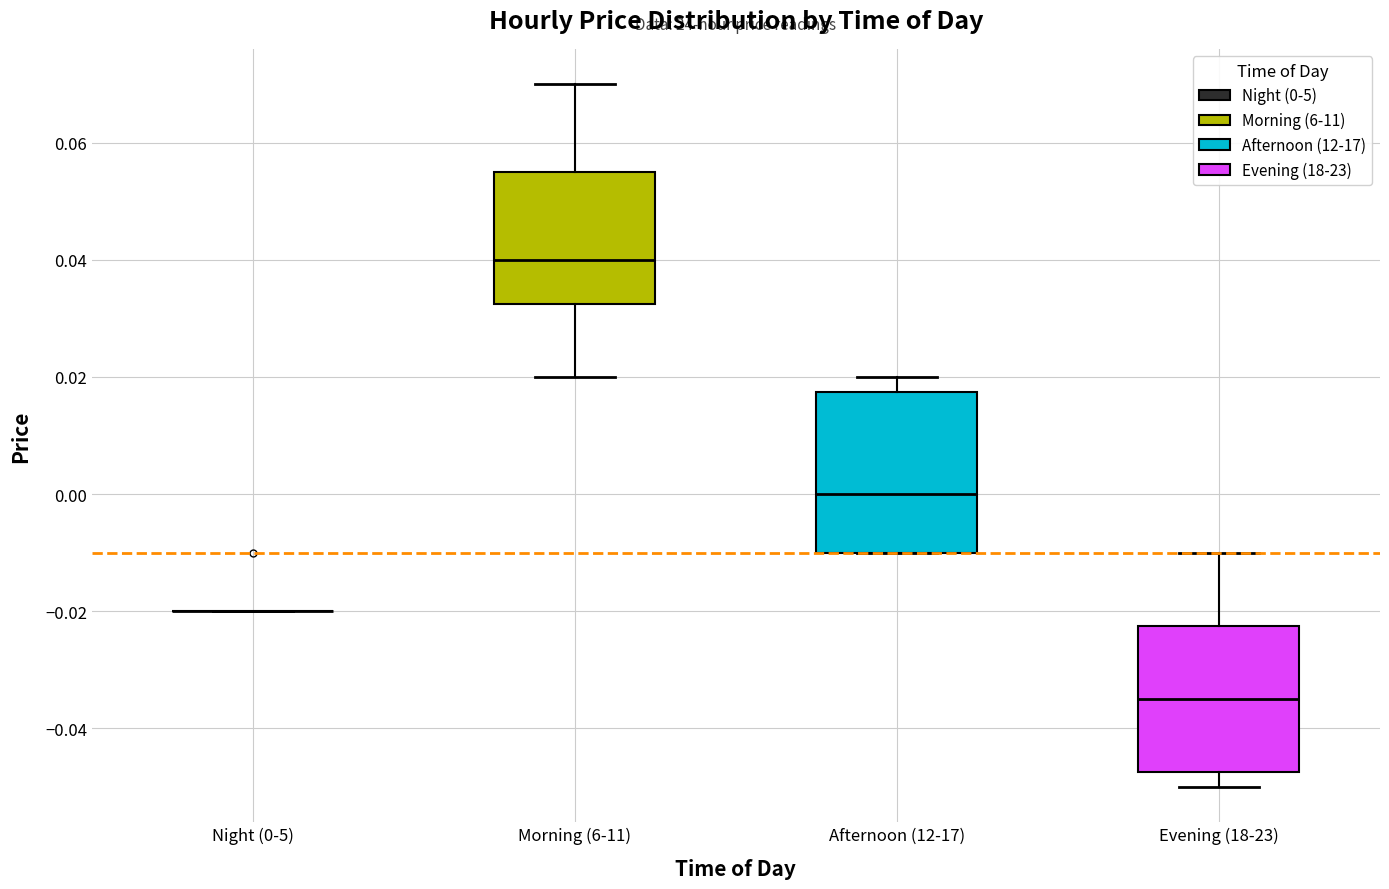

Reading left to right, transcribe this box plot: for each box, give where its median line is, the range the box spans, and where its two whiskers end, as read against the y-axis. The values are not printed on the chart, so give them approximately, as read against the axis.

Night (0-5): box collapsed to a line at -0.020, whiskers -0.020 to -0.020
Morning (6-11): median 0.040, box 0.032 to 0.056, whiskers 0.020 to 0.070
Afternoon (12-17): median 0.000, box -0.010 to 0.018, whiskers -0.010 to 0.020
Evening (18-23): median -0.034, box -0.048 to -0.022, whiskers -0.050 to -0.010